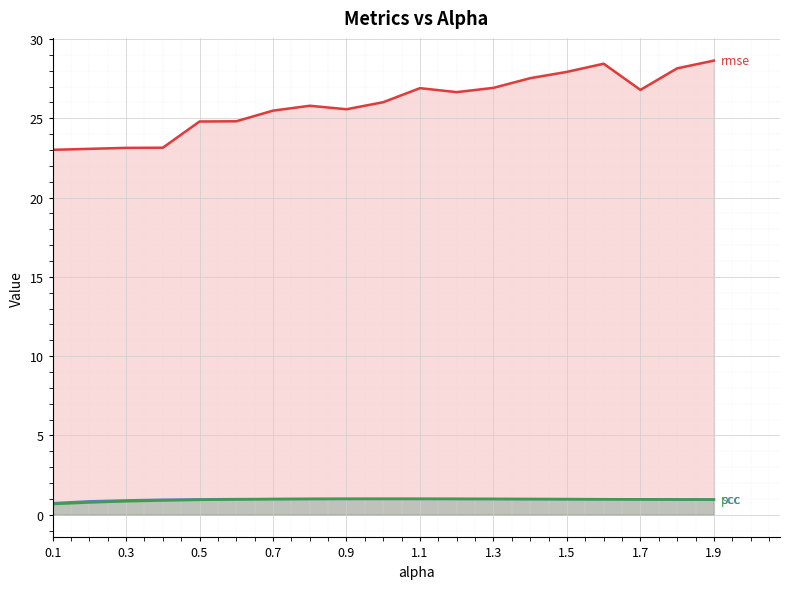

How many values in the rmse series exceed 26?

10